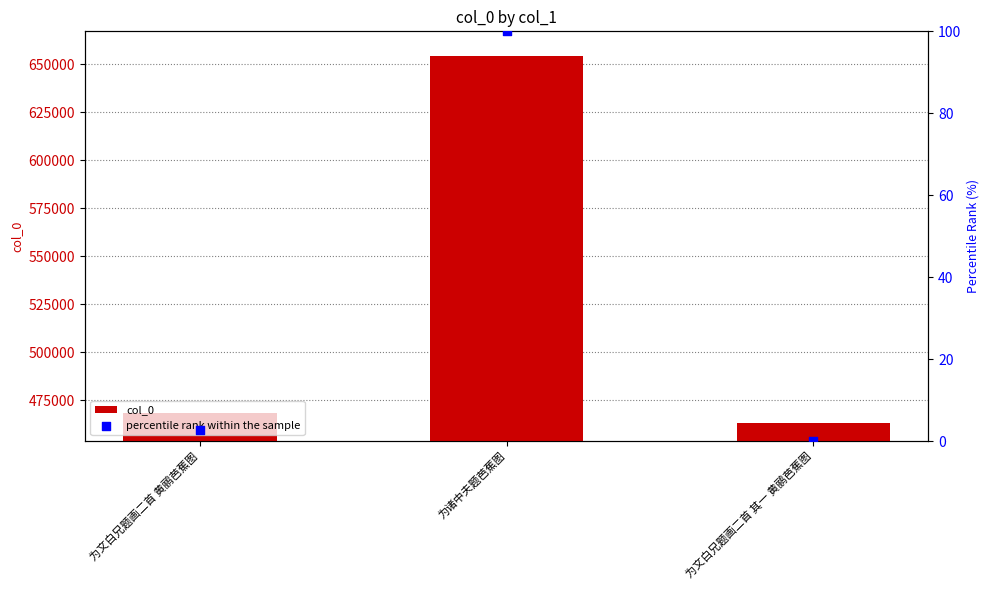

Which series has the largest total across all categories?

col_0